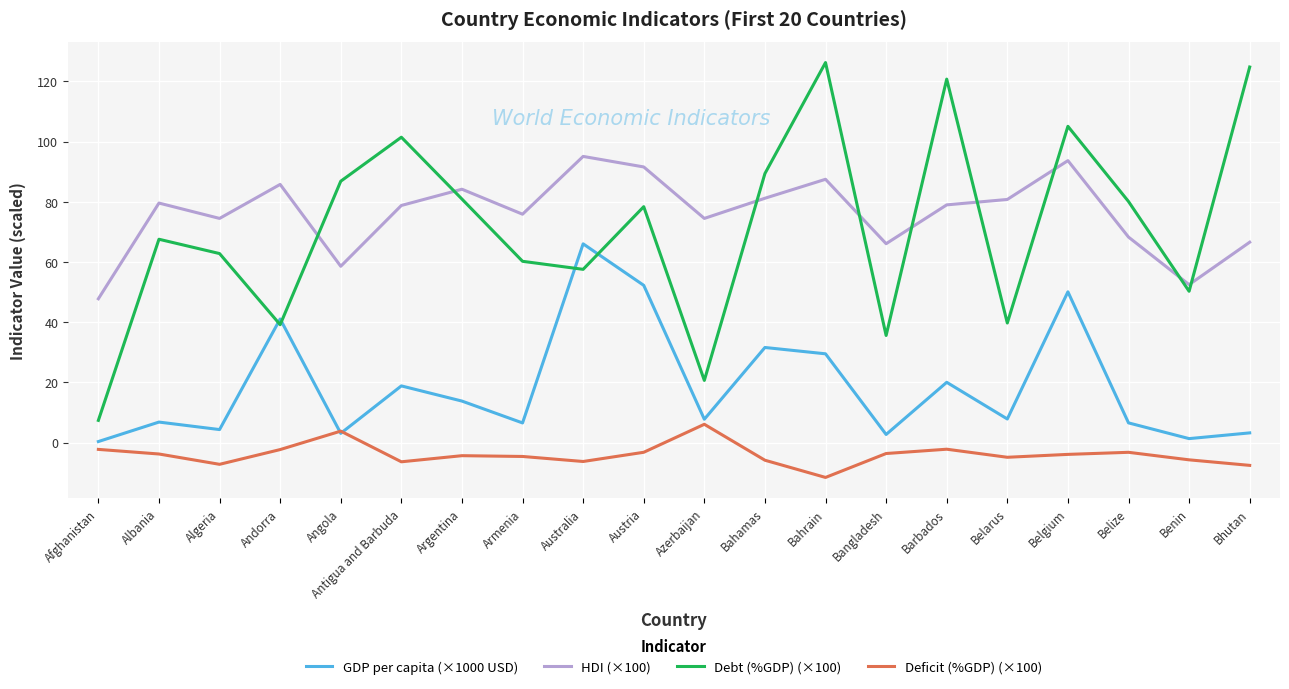

In HDI (×100), how many points are higher than both neighbors (excluding endpoints)?

6